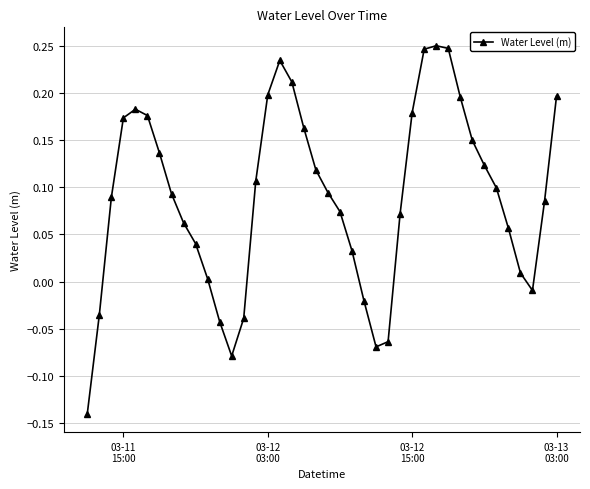

What is the difference between the maximum and second lowest values?

0.3